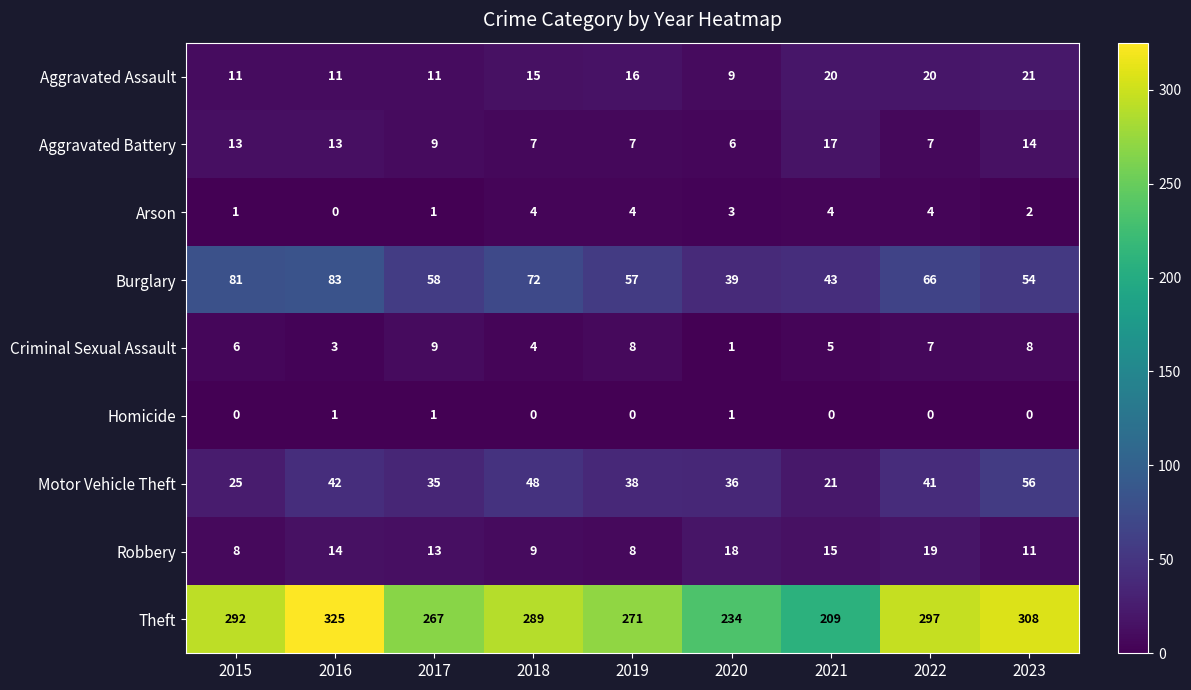

What is the approximate value of Robbery at 2015, to the nearest 5?

10